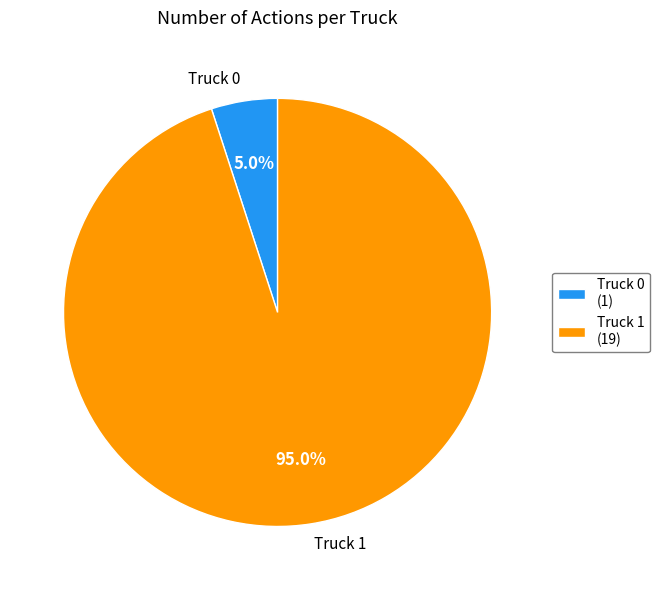

What percentage do Truck 0 and Truck 1 together represent?

100.0%